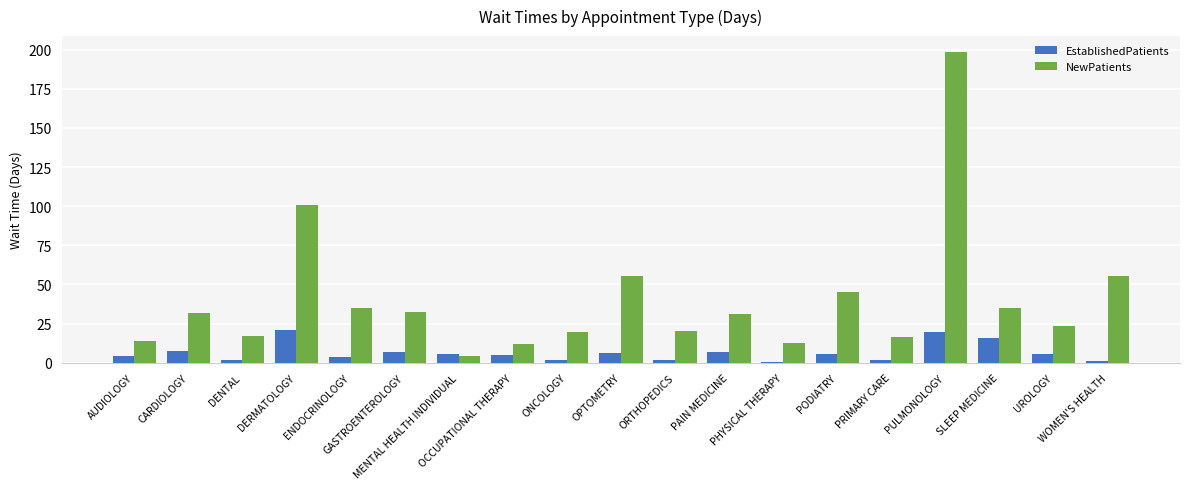

List the series in order of their peak value, lowest first.

EstablishedPatients, NewPatients